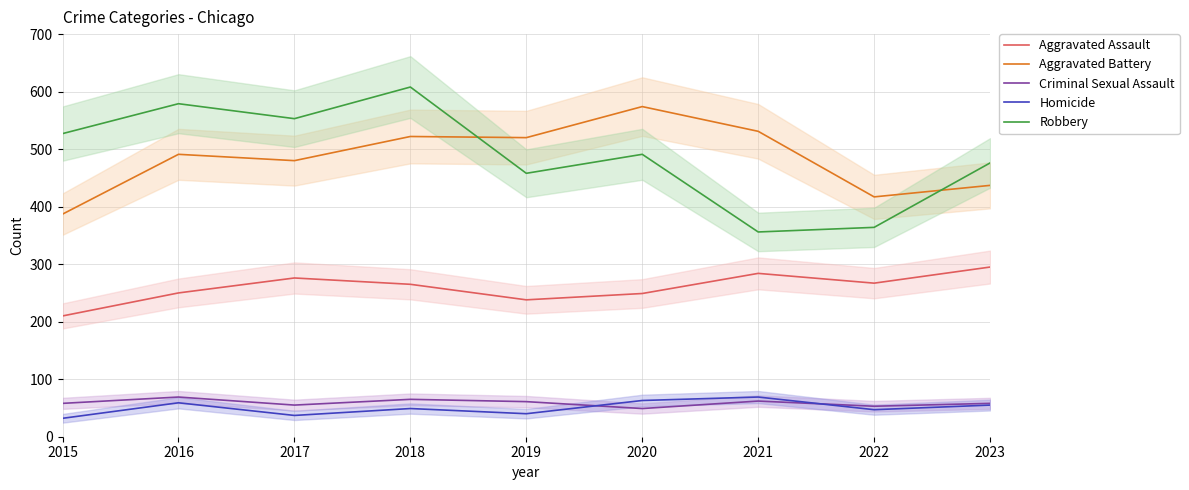

How many interior local valleys does the Criminal Sexual Assault series have?

3